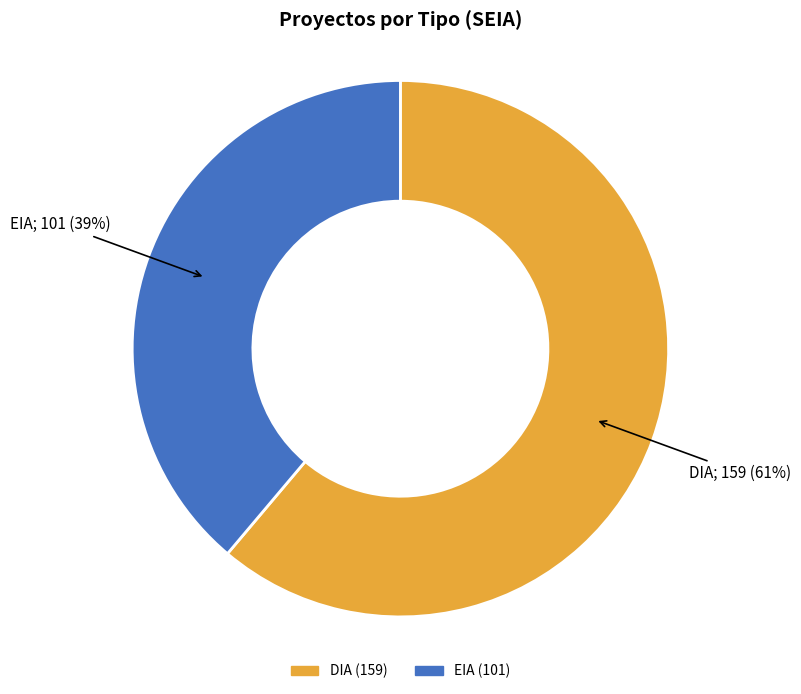

What is the ratio of the value at DIA to the value at EIA?

1.6